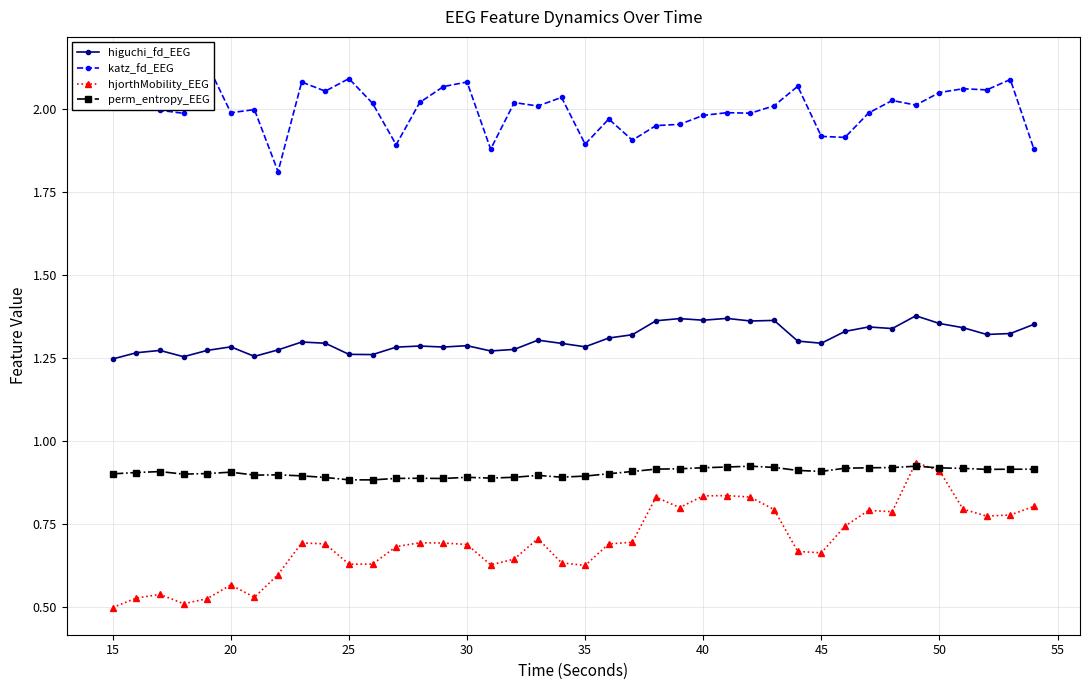

What is the value of the katz_fd_EEG point at the 35th from the left?

2.0